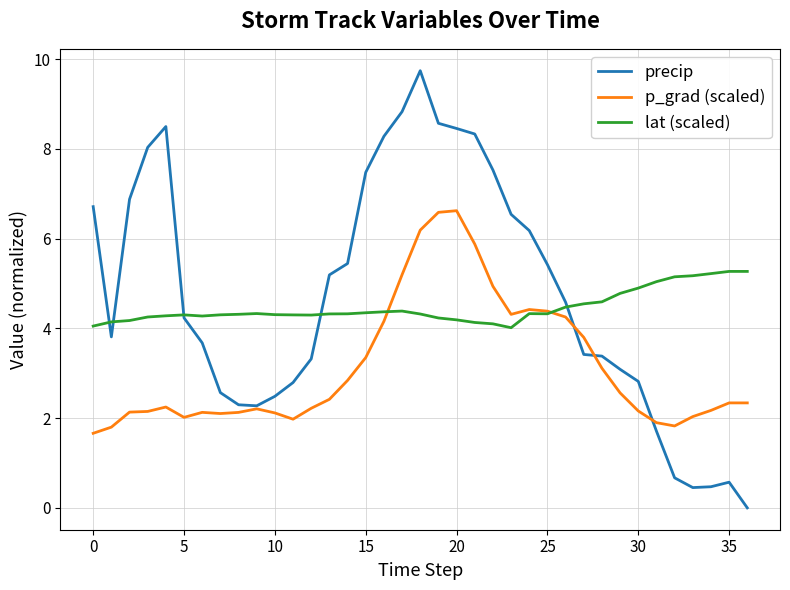

What are all the series names shown in the legend?

precip, p_grad (scaled), lat (scaled)